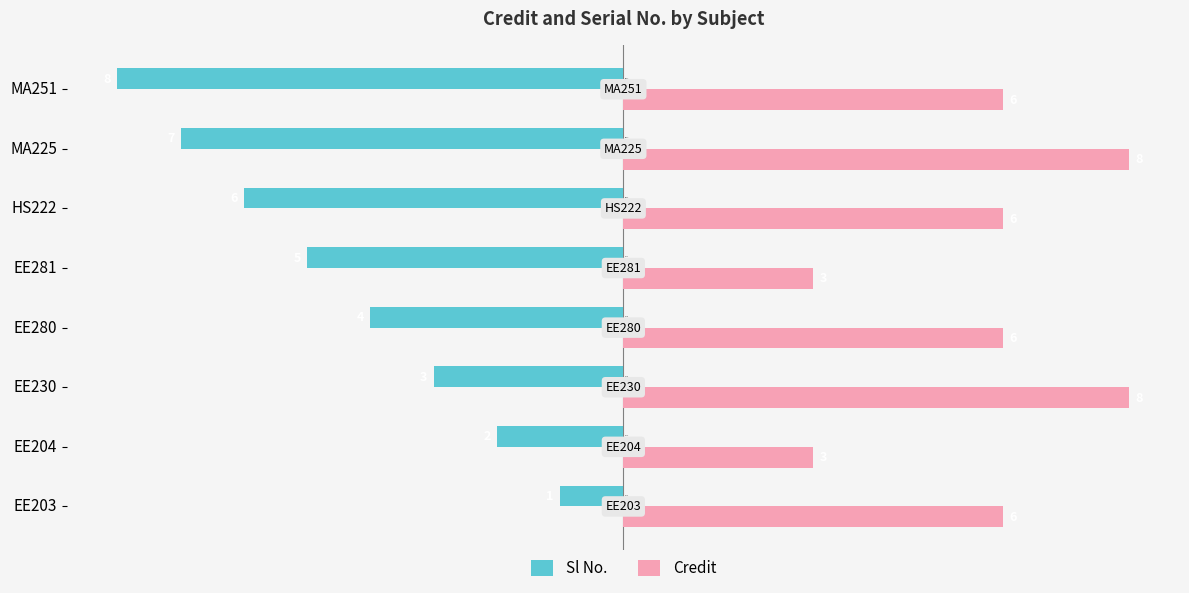

The value of Sl No. at EE203 is 0. True or false?

False